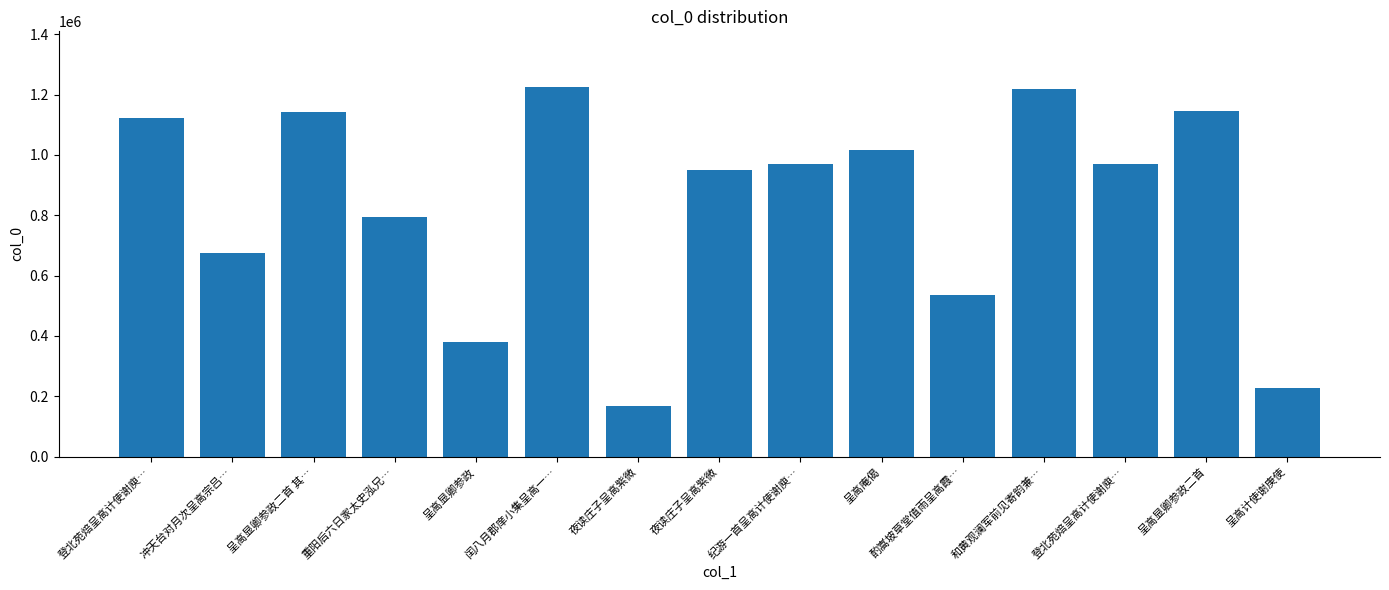

How many bars are there in total?

15